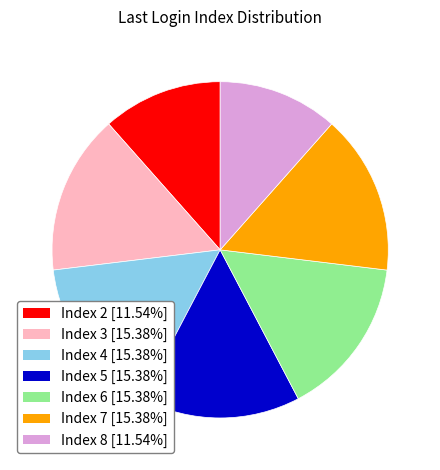

Which has a higher value, Index 7 or Index 8?

Index 7